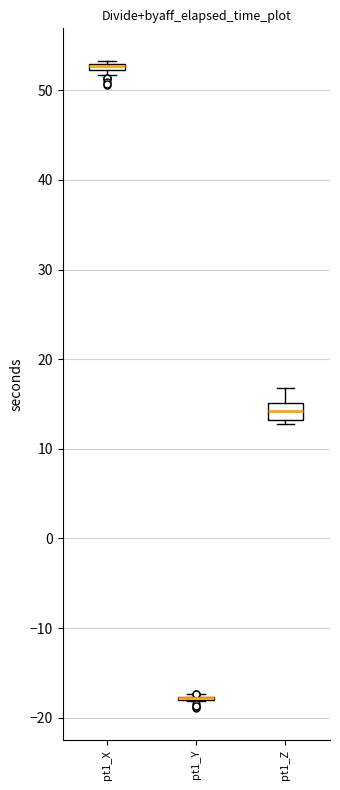

Comparing the boxes themselves (not the whiskers), which one is the tallest?

pt1_Z